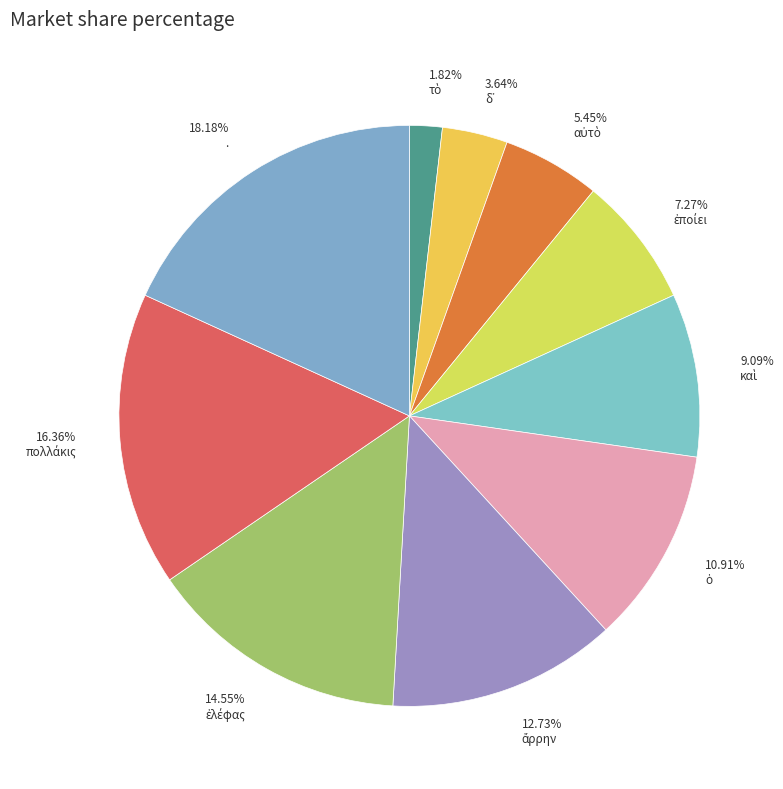

Is there a majority slice in this chart?

No